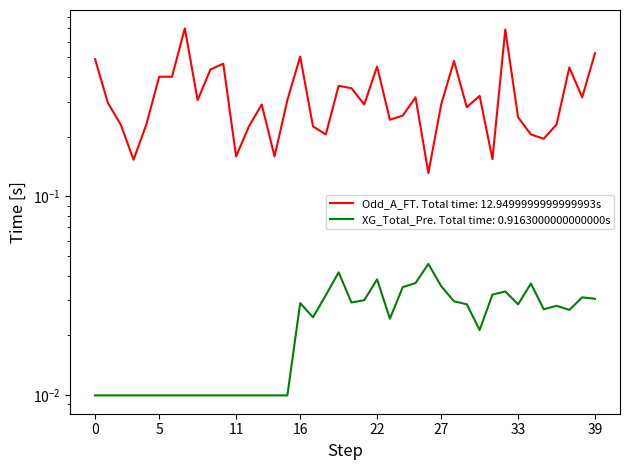

Between 2 and 37, which series saw the biggest shift?

Odd_A_FT